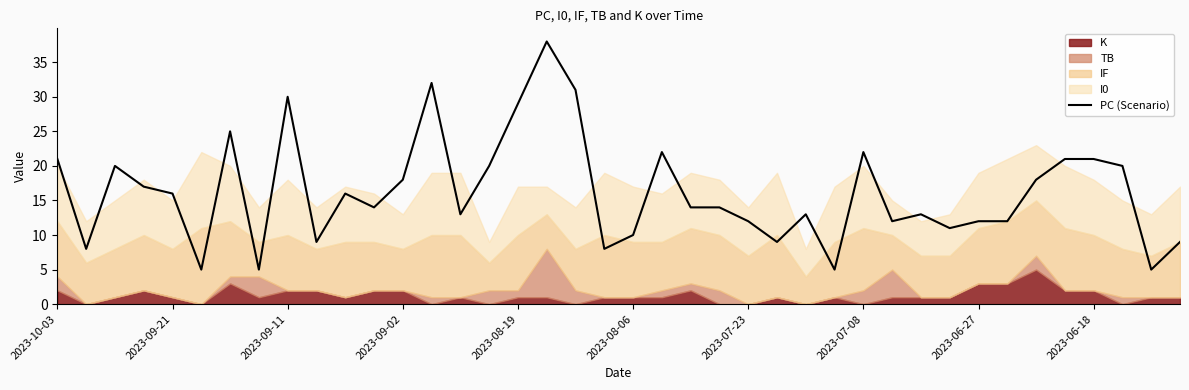

What is the greatest value displayed?

38